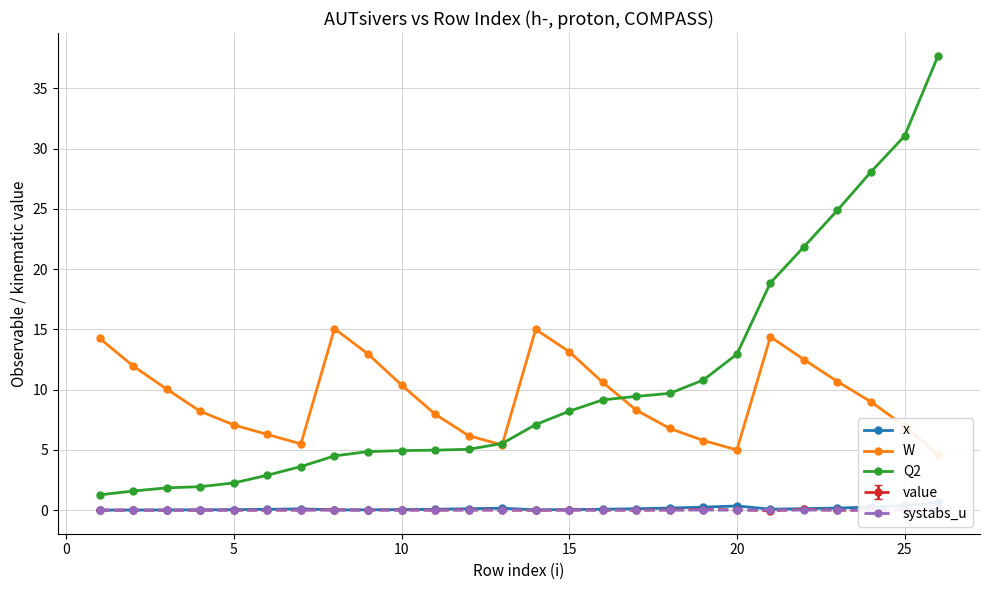

What is the highest value of the Q2 series?

37.7